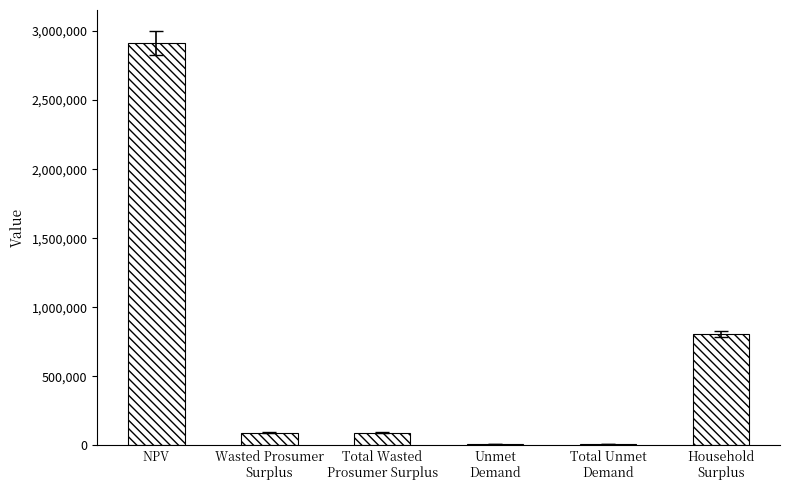

True or false: the data shows 5154163.2 at NPV.

False